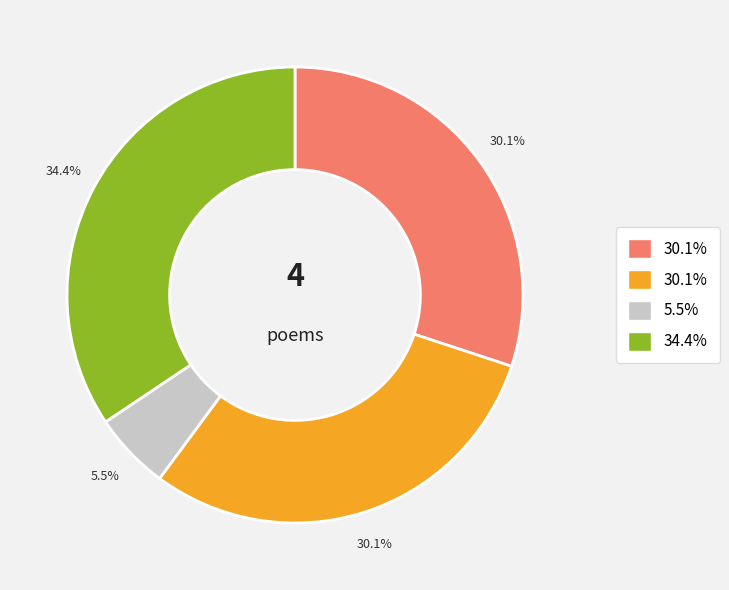

Is there any slice that represents more than half of the pie?

No